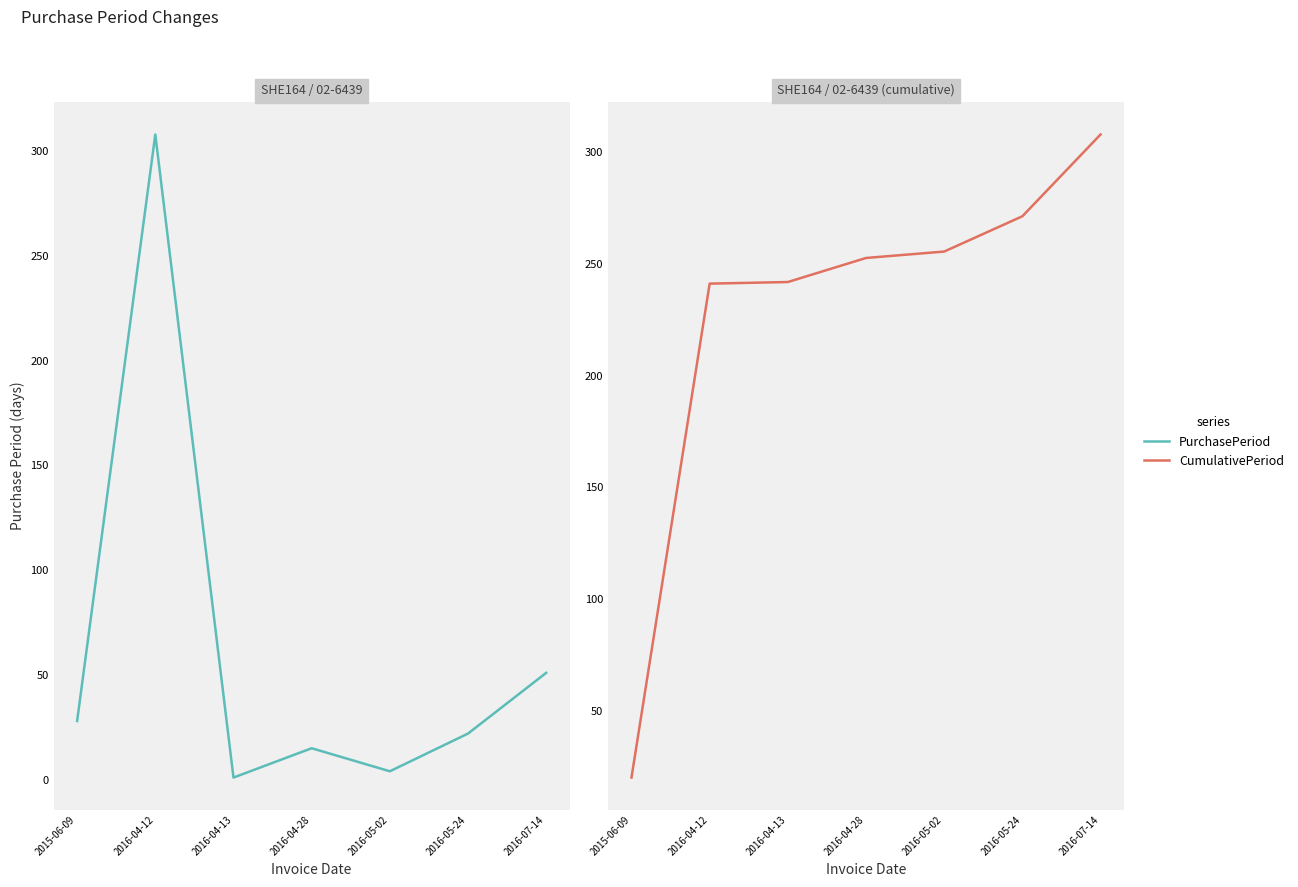

Reading right to left, list all the values displayed in this chart.

PurchasePeriod: 2016-07-14=51.0	2016-05-24=22.0	2016-05-02=4.0	2016-04-28=15.0	2016-04-13=1.0	2016-04-12=308.0	2015-06-09=28.0
CumulativePeriod: 2016-07-14=308.0	2016-05-24=271.4	2016-05-02=255.6	2016-04-28=252.7	2016-04-13=241.9	2016-04-12=241.2	2015-06-09=20.1